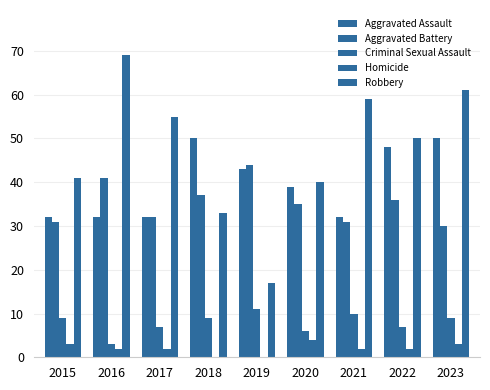

Are the bars grouped side by side (vs. stacked)?

Yes